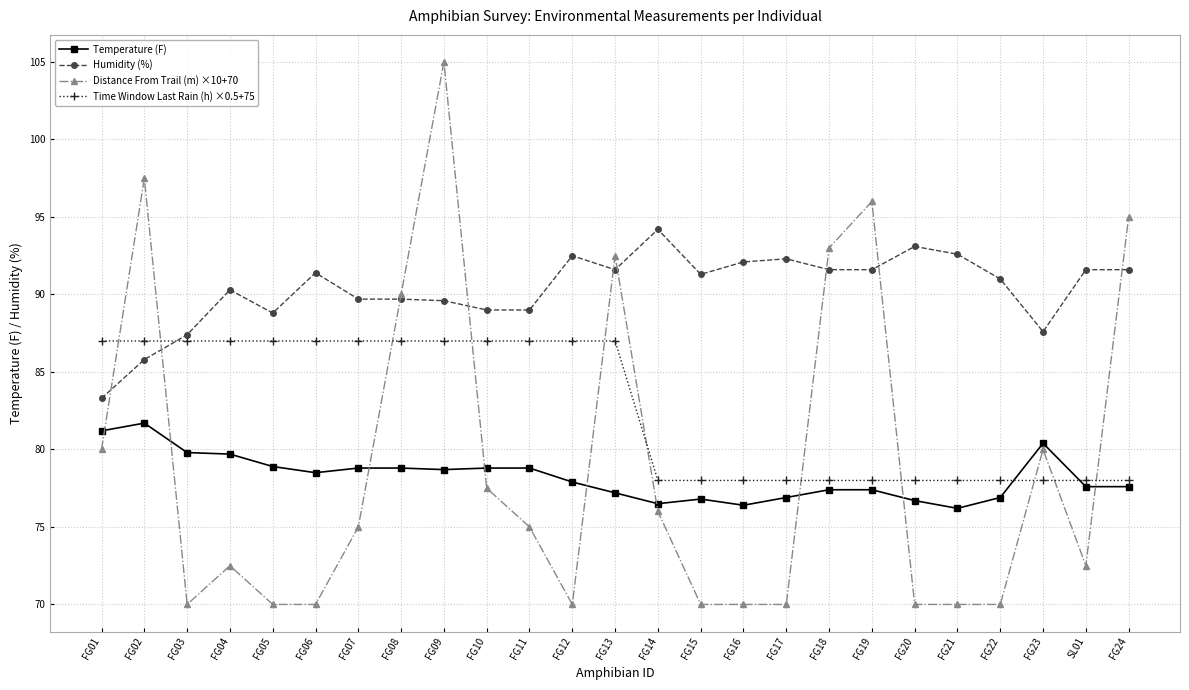

What position from the right is FG02?

24